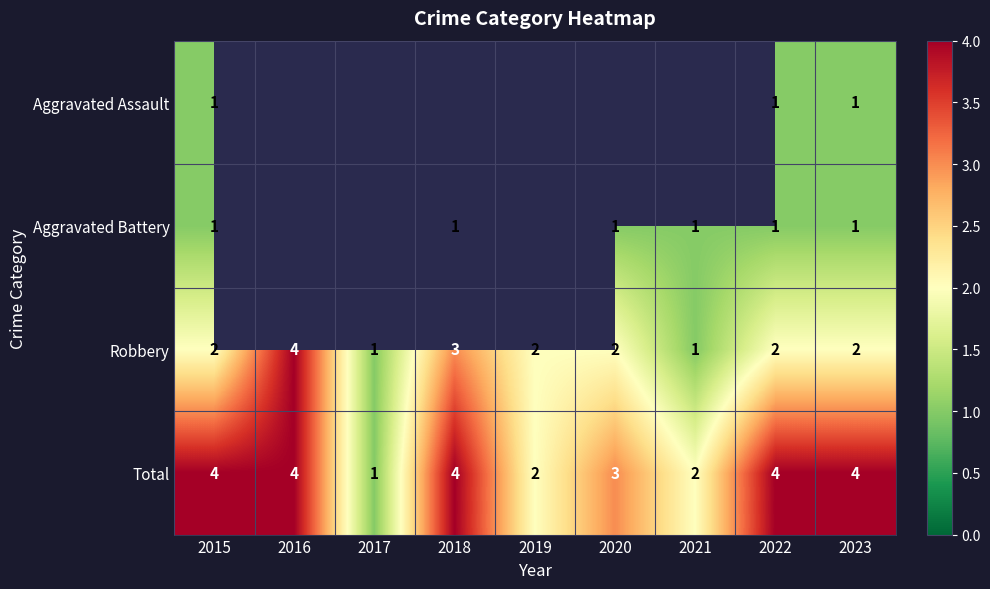

What is the total value across all series at 2022?

8.0